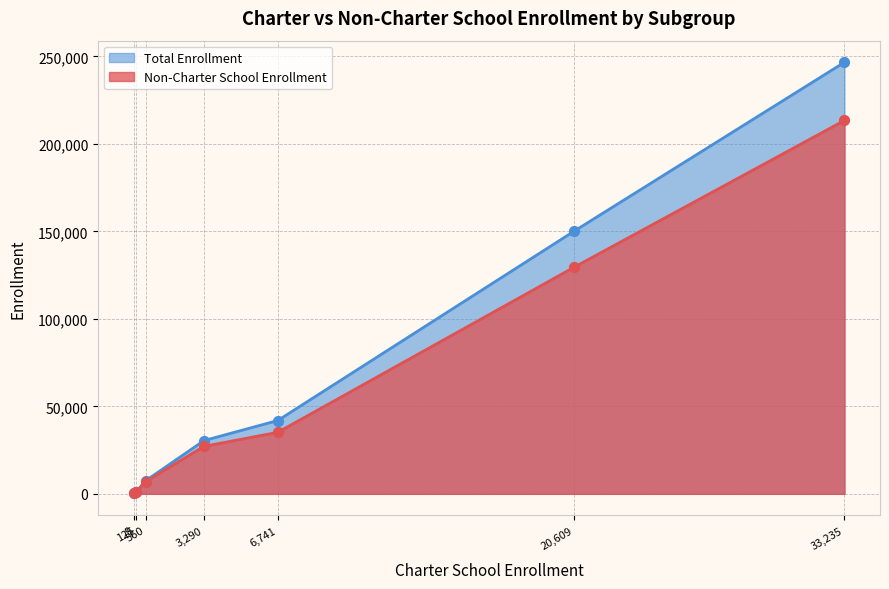

Is the value of Non-Charter School Enrollment at Migrant Education greater than the value of Total Enrollment at Socioeconomically Disadvantaged?

No